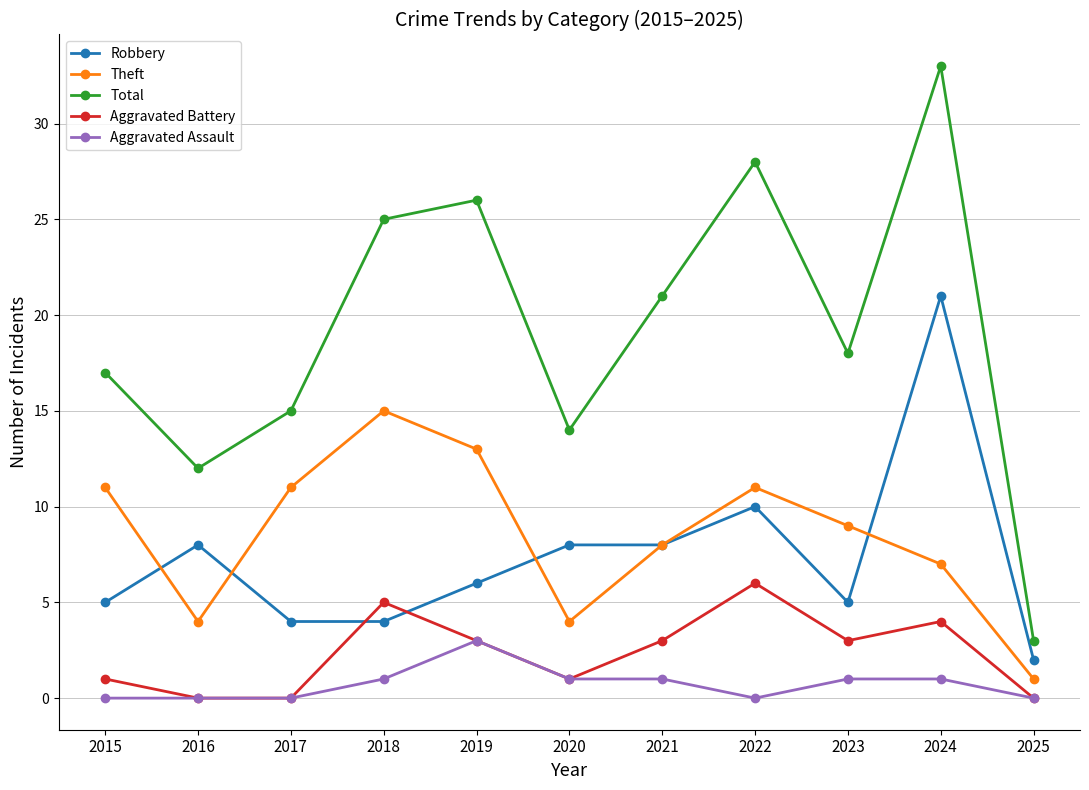

Which series has the widest spread of values?

Total